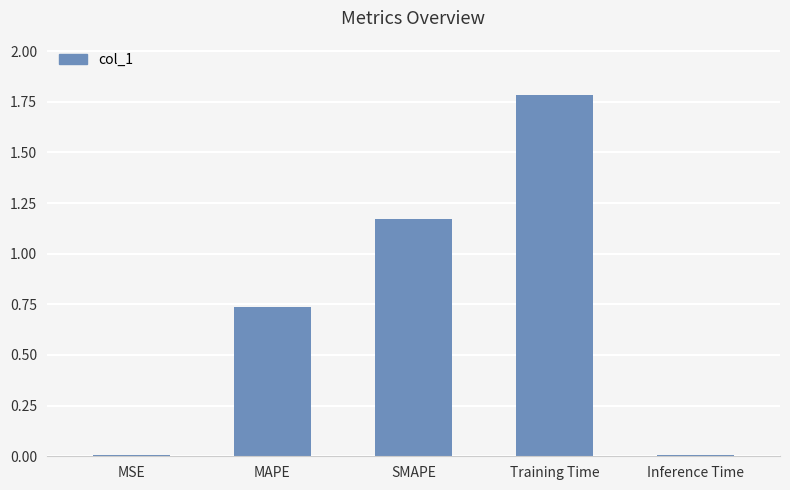

Does the chart contain stacked bars?

No